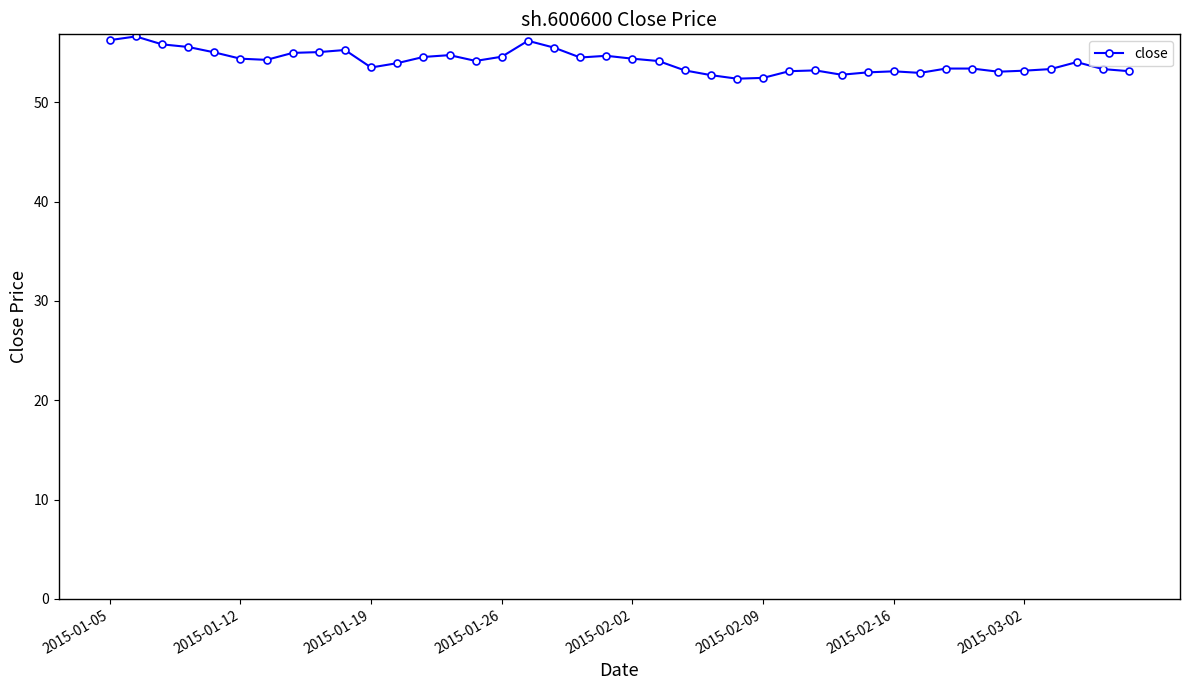

What is the value of the 32nd point from the left?

53.0